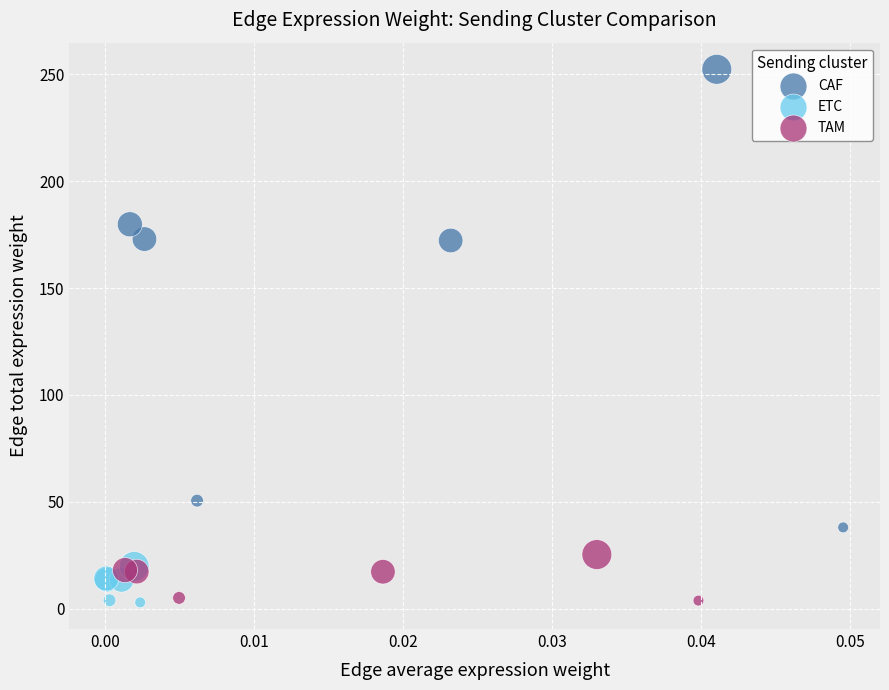

Which series has the largest Y range (max minus min)?

CAF